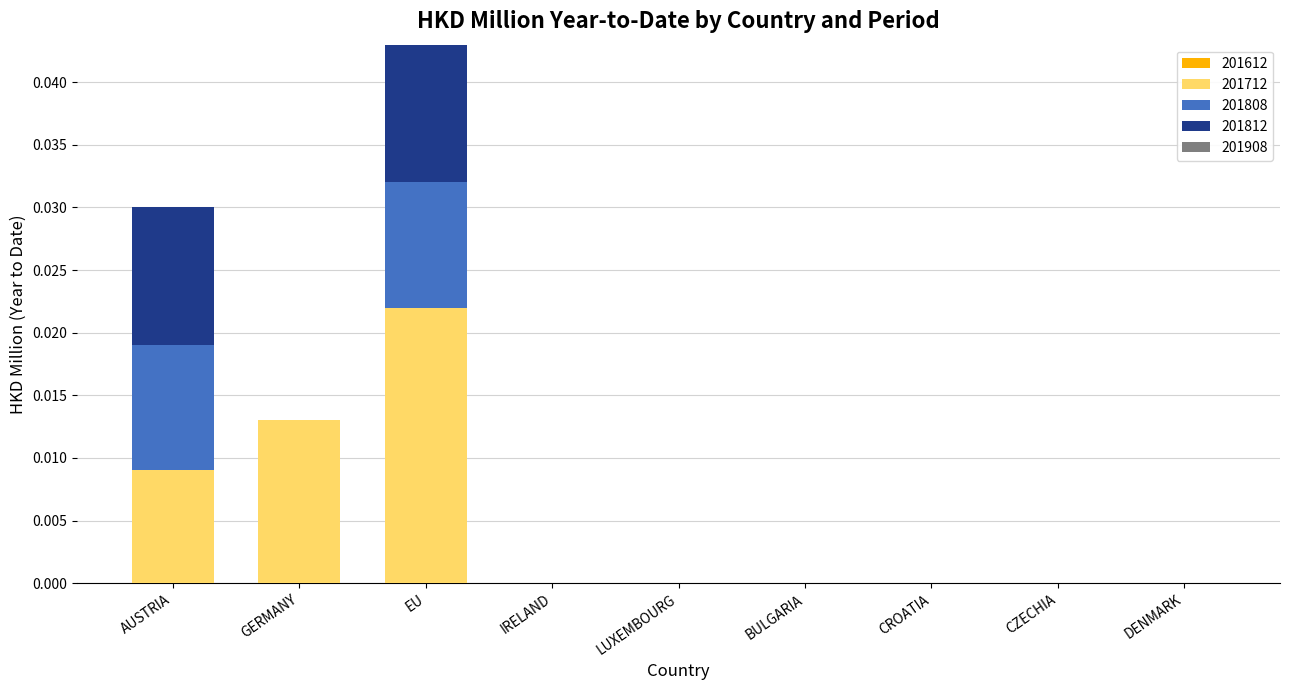

At which category is the sum across all series the highest?

EU